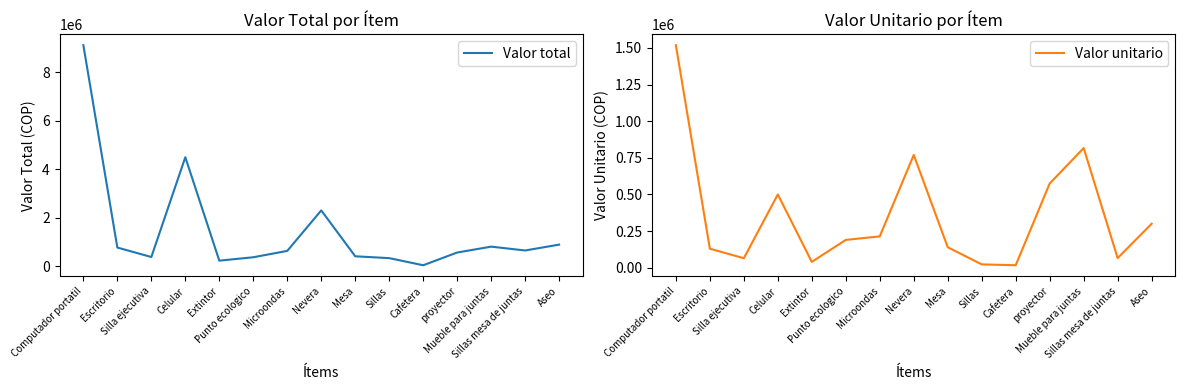

What are all the series names shown in the legend?

Valor total, Valor unitario